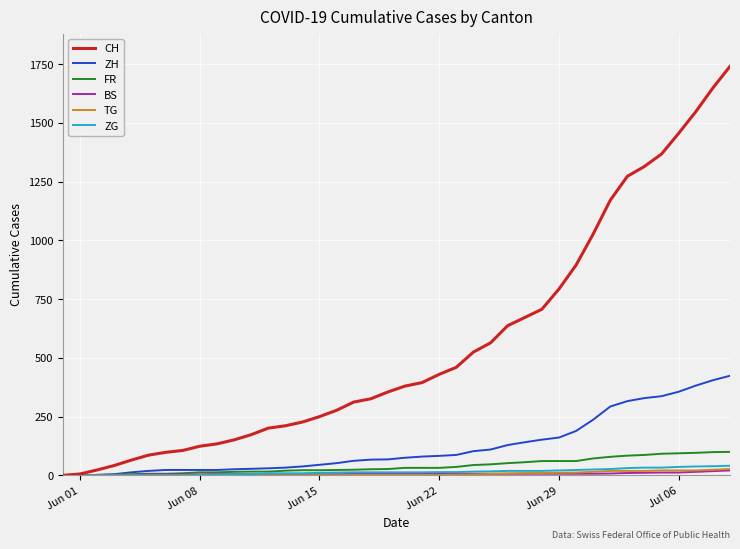

Which series has the largest total across all categories?

CH